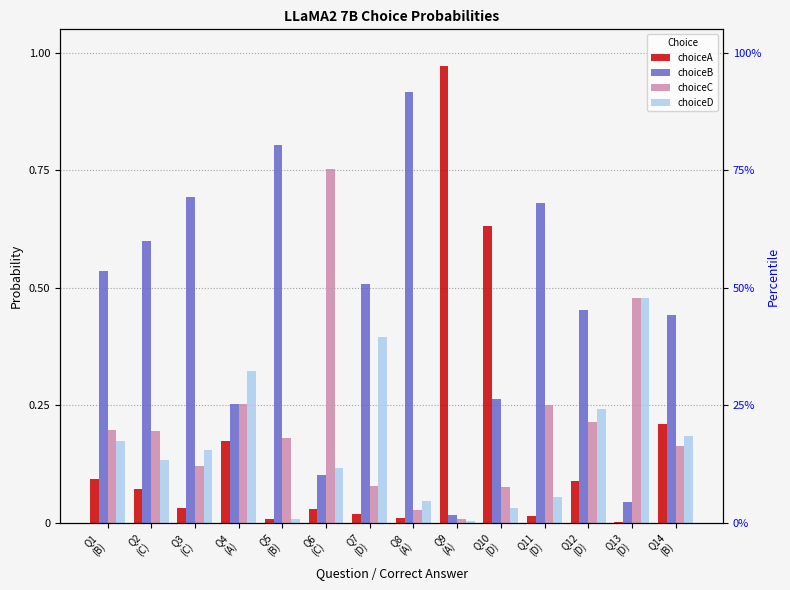

At which category does the chart reach its minimum across all series?

Q13
(D)